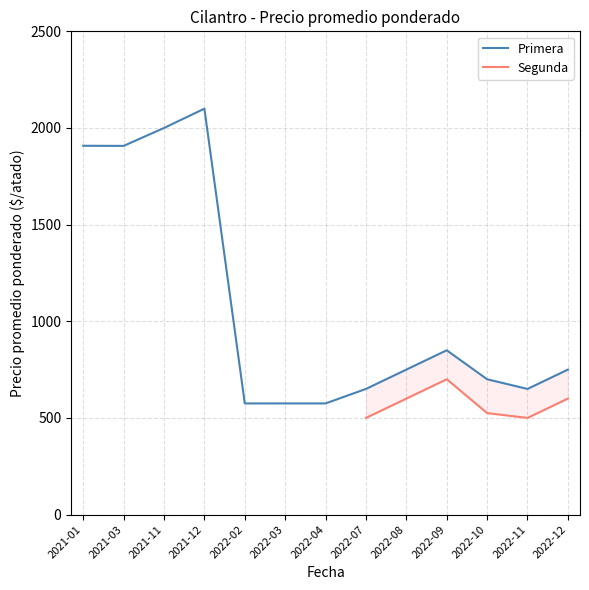

Is the value of Segunda at 2021-12 greater than the value of Primera at 2022-09?

No